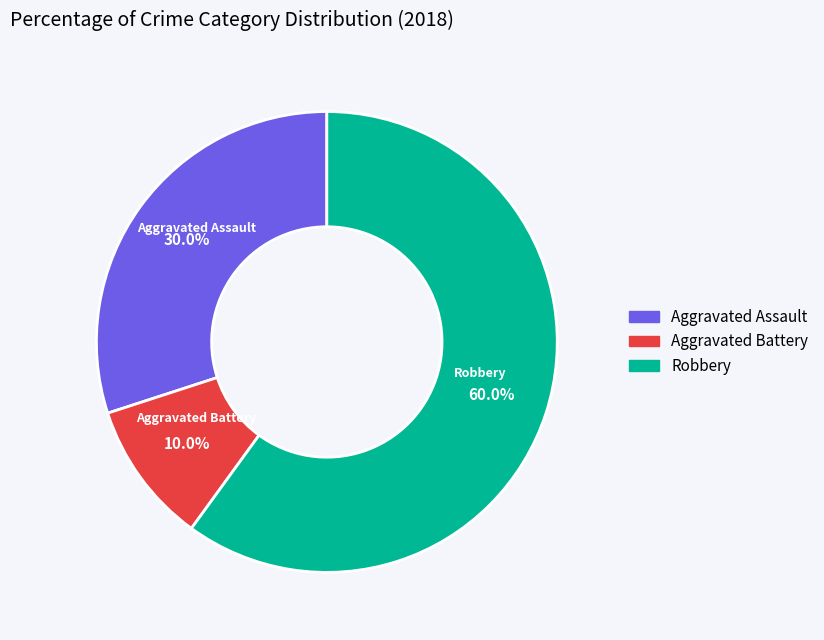

How many segments does this pie chart have?

3